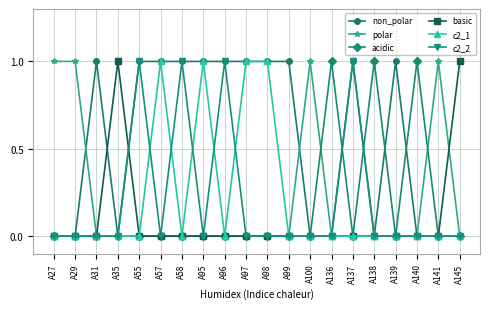

True or false: polar has a value of 0 at A58.

True